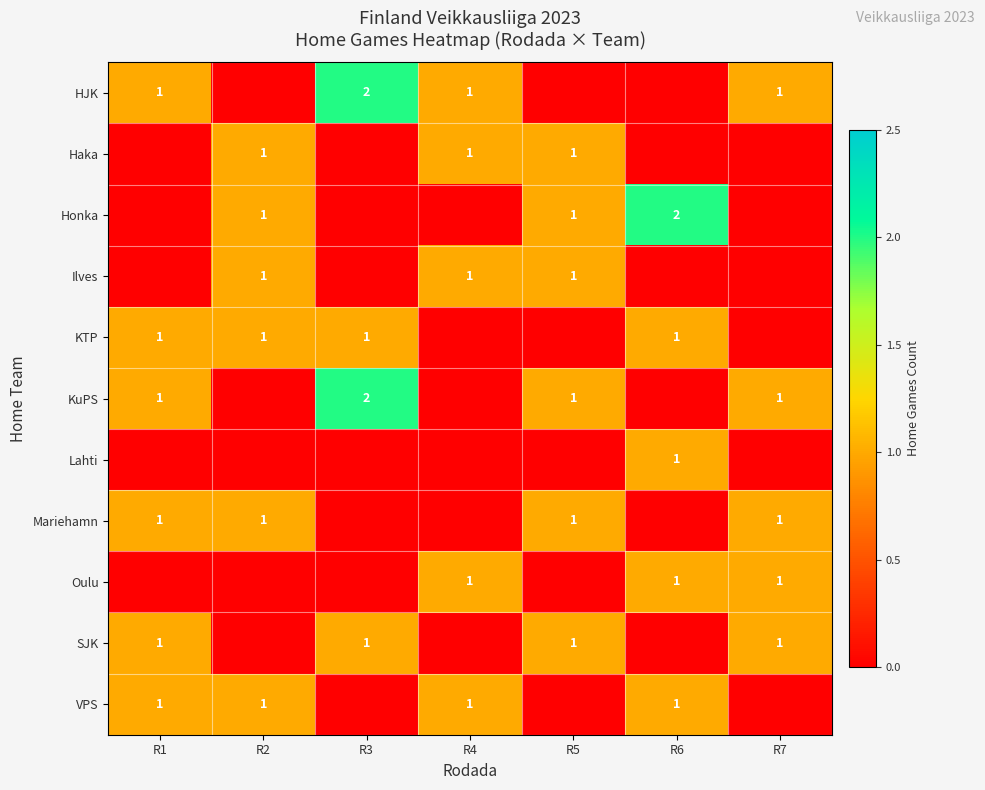

Is it true that HJK equals 1 at R4?

True